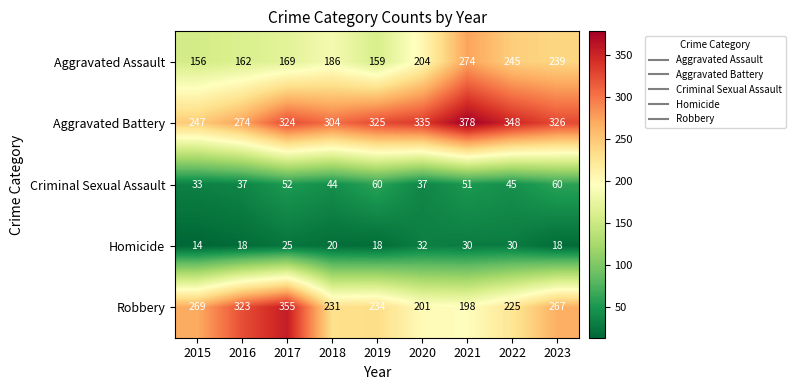

What is the minimum value shown in the chart?

14